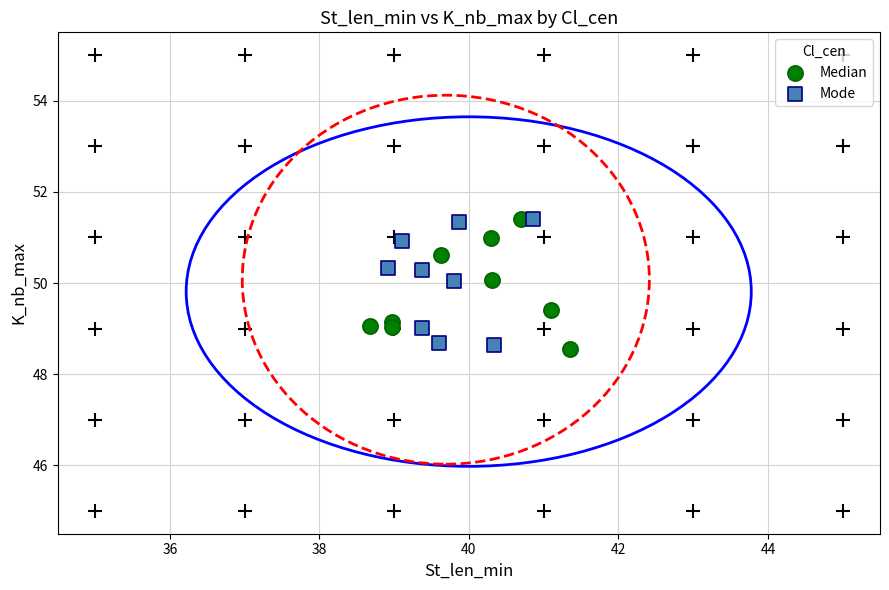

What are all the series names shown in the legend?

Median, Mode